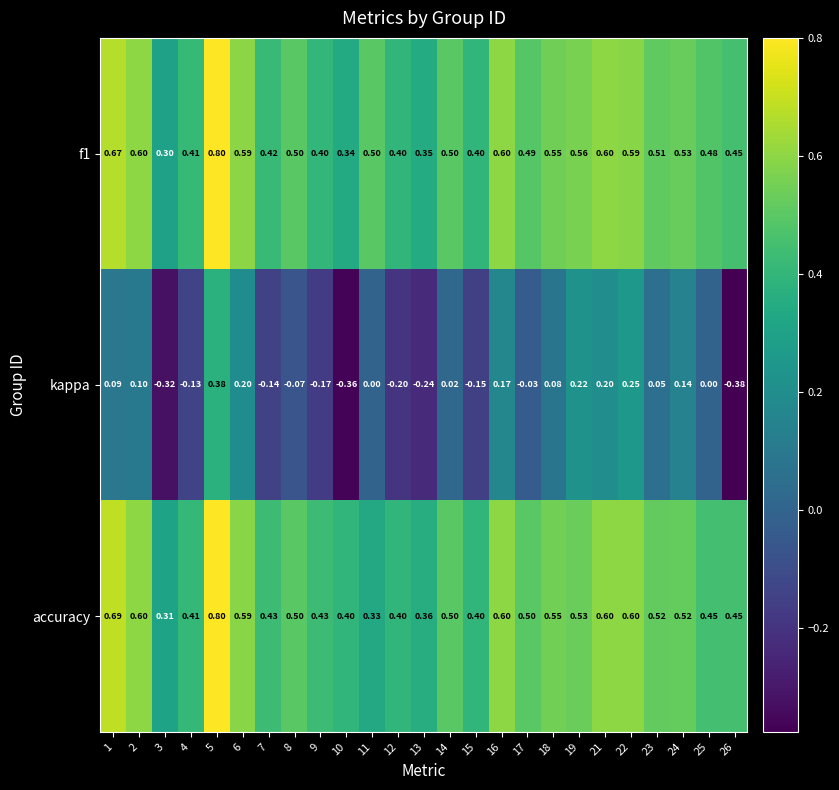

At how many categories does at least one series exceed 0?

25